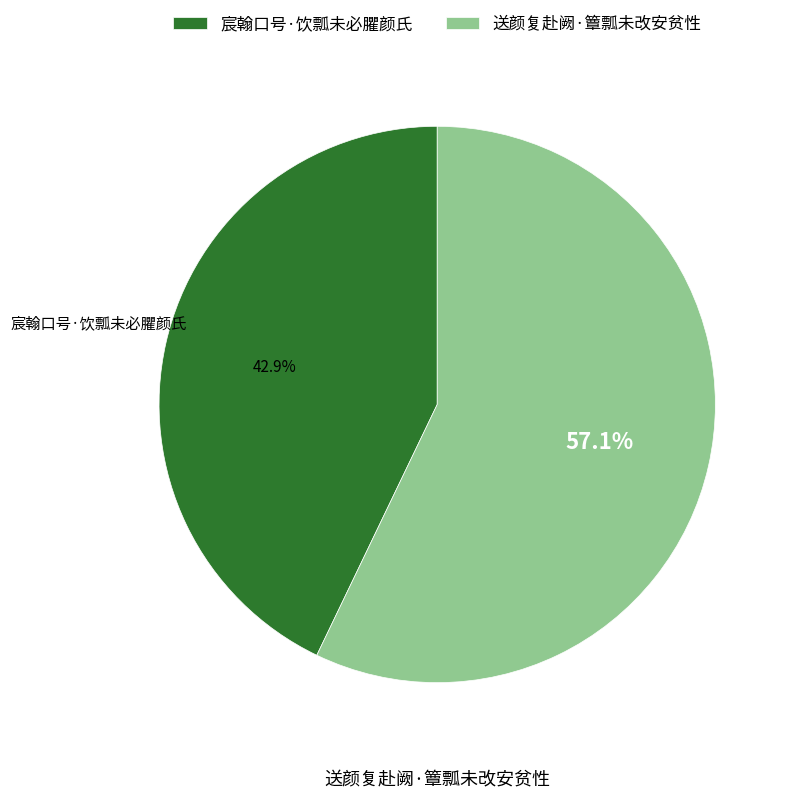

Does any single category account for the majority?

Yes